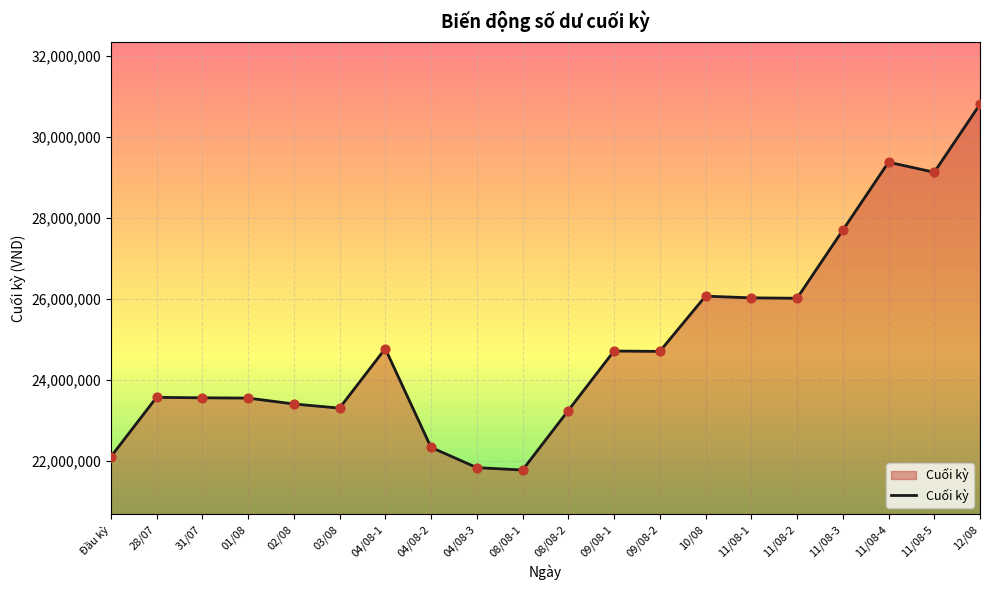

What is the ratio of the value at 01/08 to the value at 03/08?

1.0